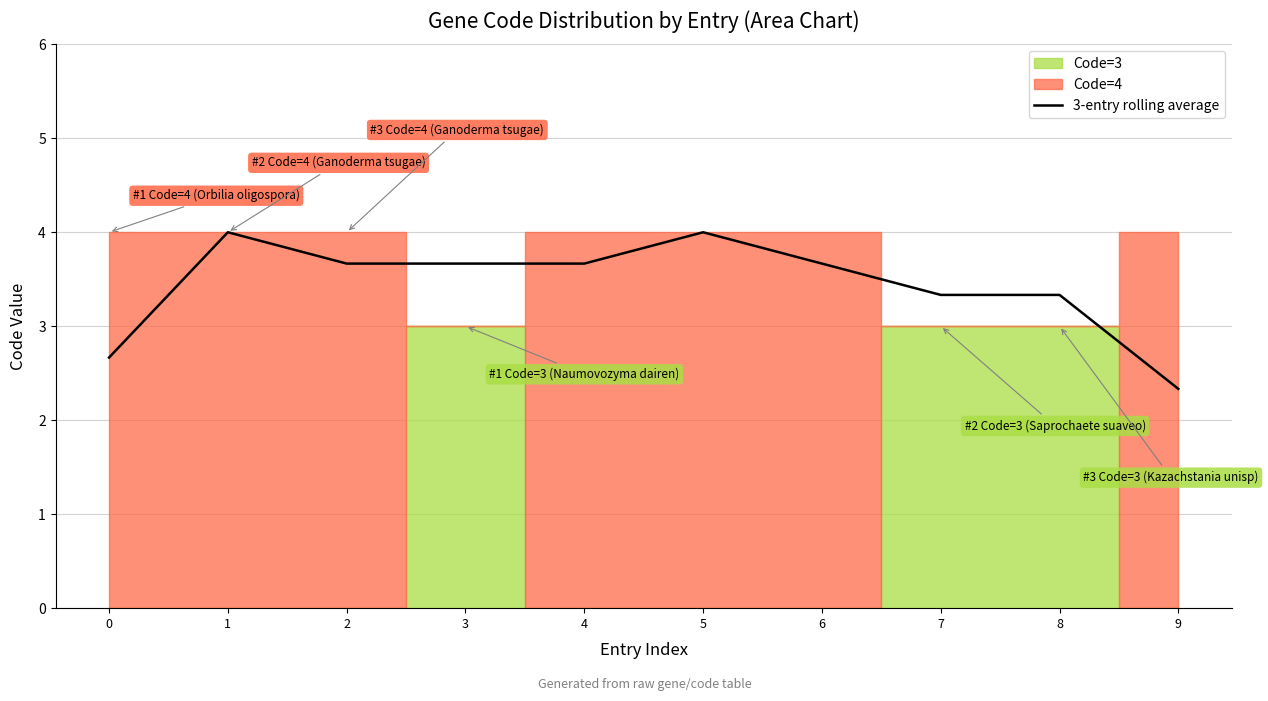

At which label is the value closest to 3?

7